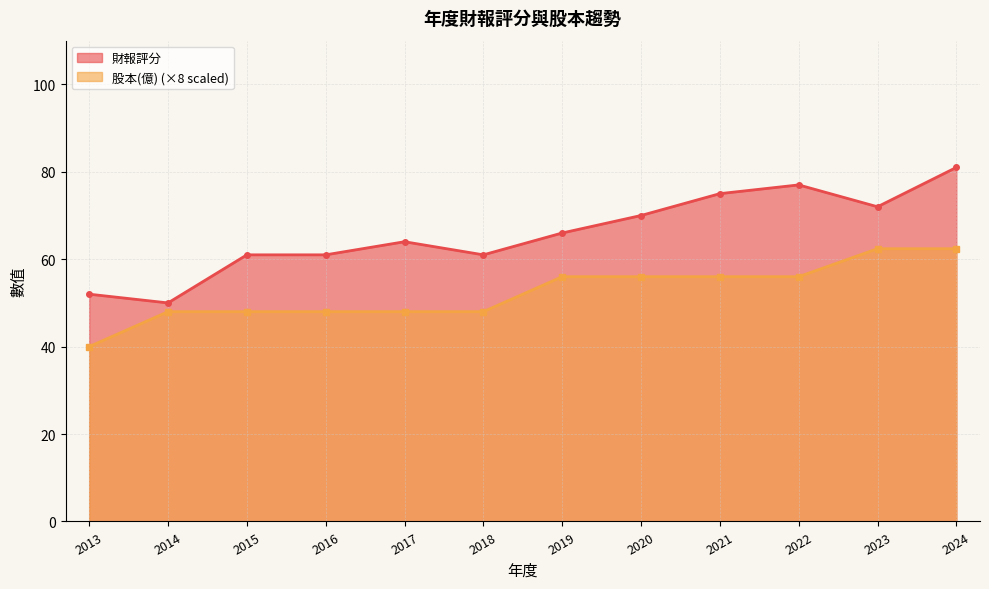

At which category does 財報評分 reach its first local peak?

2017